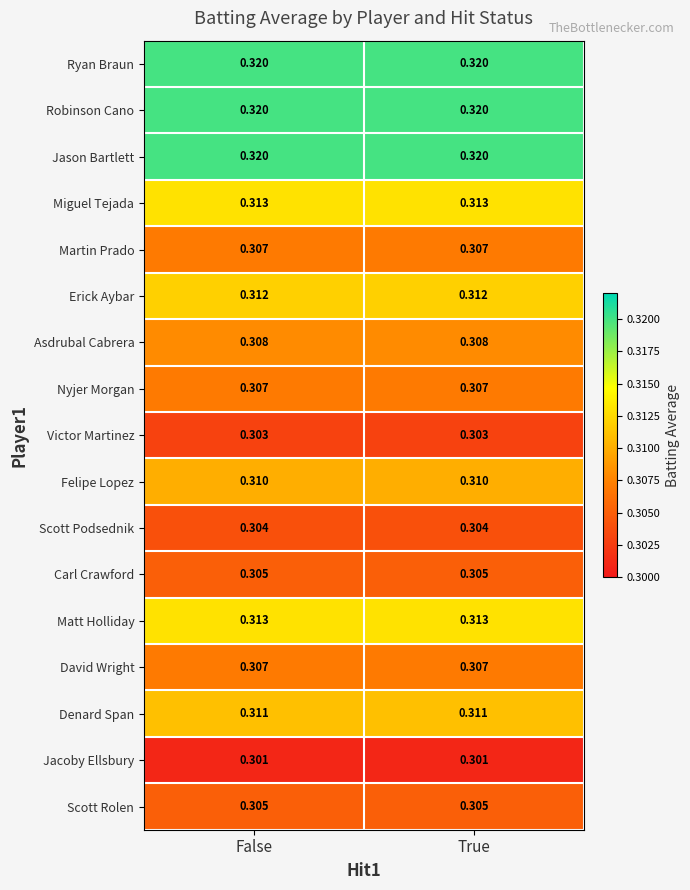

Is the value of Ryan Braun at True greater than the value of Matt Holliday at False?

Yes